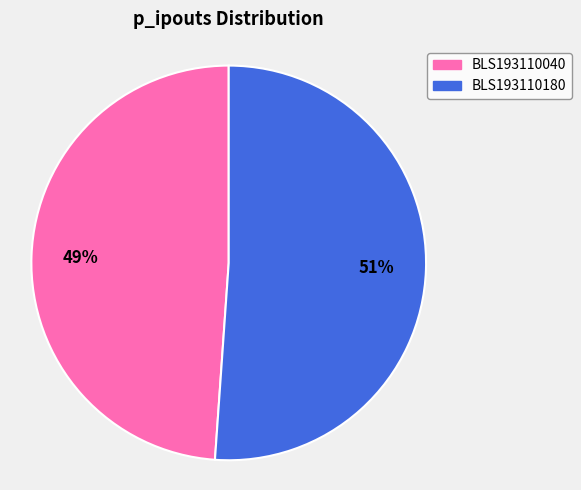

What is the smallest slice in the pie chart?

BLS193110040